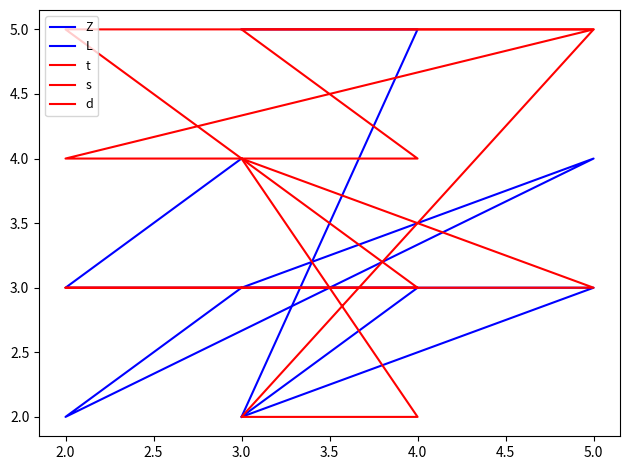

How many lines are shown in the chart?

5